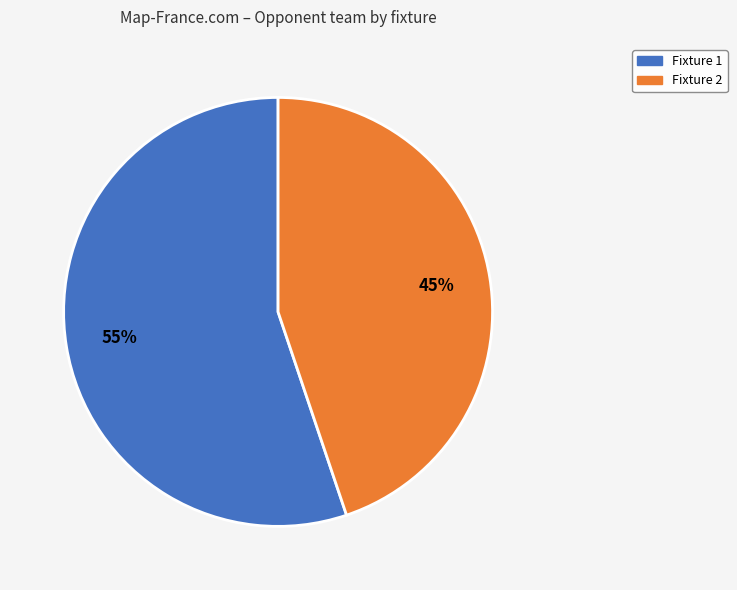

Approximately how many times larger is the value at Fixture 2 compared to Fixture 1?

0.8